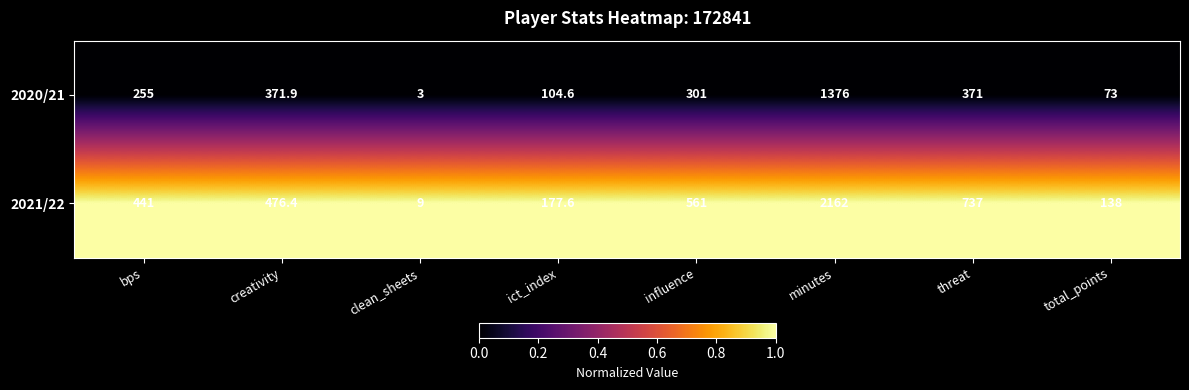

What is the difference between the 2020/21 values at minutes and total_points?

1303.0